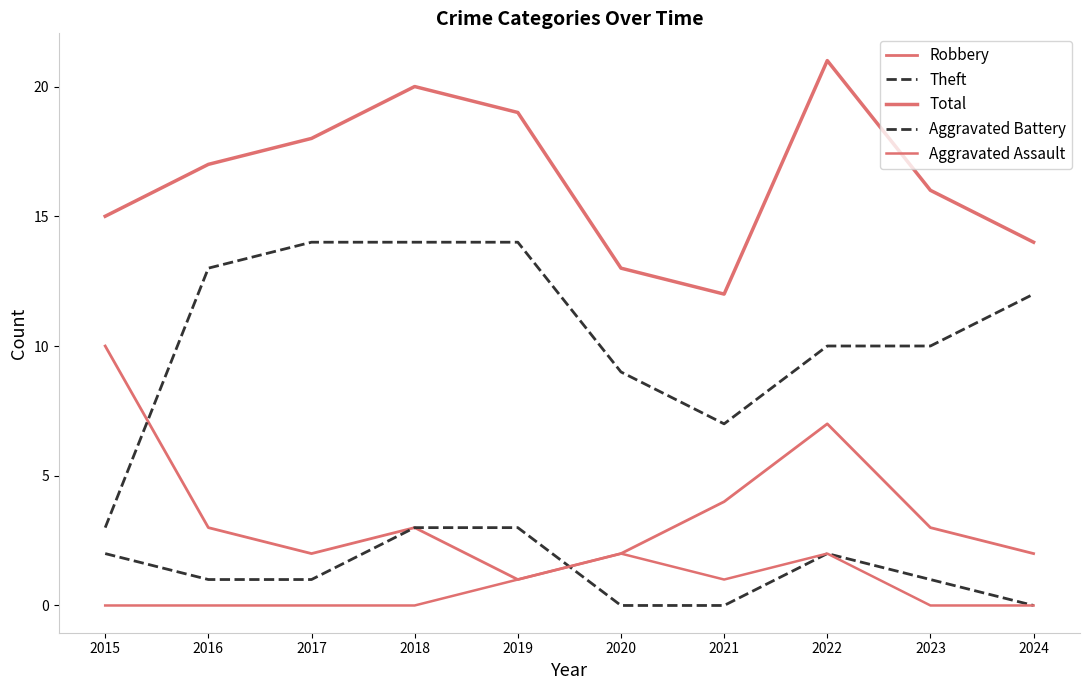

Reading left to right, extract all data points from this chart.

Robbery: 10	3	2	3	1	2	4	7	3	2
Theft: 3	13	14	14	14	9	7	10	10	12
Total: 15	17	18	20	19	13	12	21	16	14
Aggravated Battery: 2	1	1	3	3	0	0	2	1	0
Aggravated Assault: 0	0	0	0	1	2	1	2	0	0